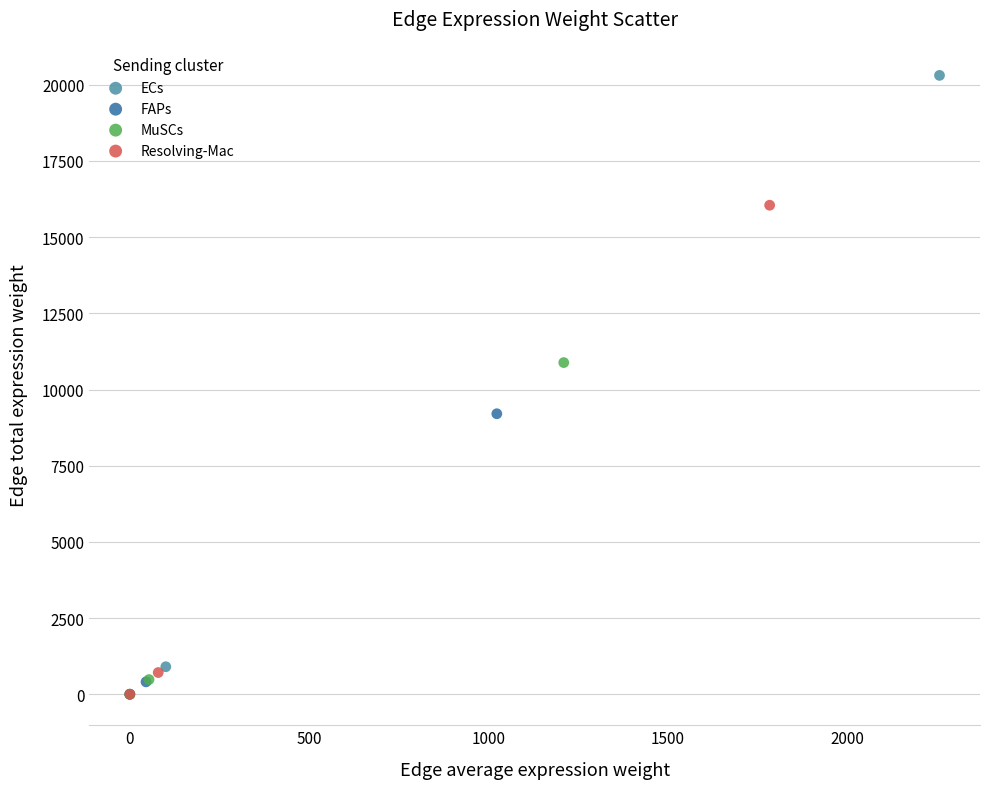

Which series has the largest Y range (max minus min)?

ECs